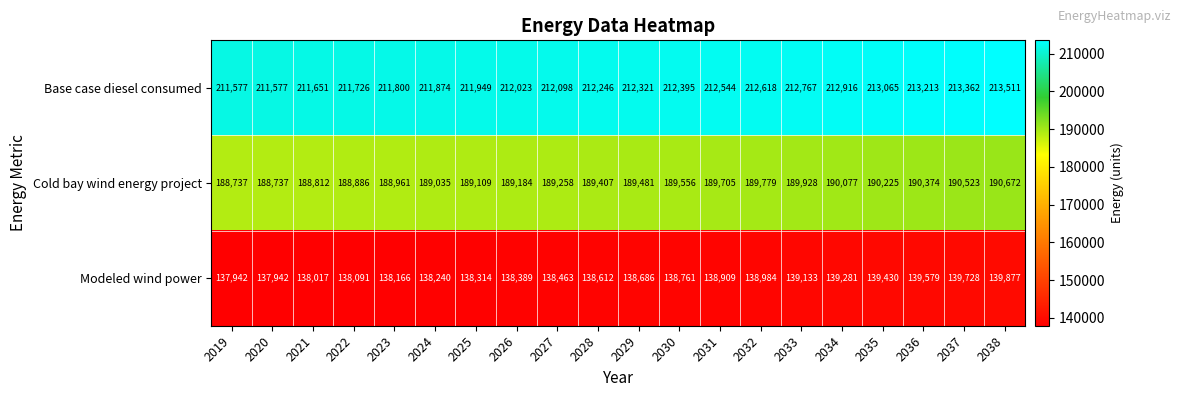

Is it true that Cold bay wind energy project equals 189184 at 2026?

True